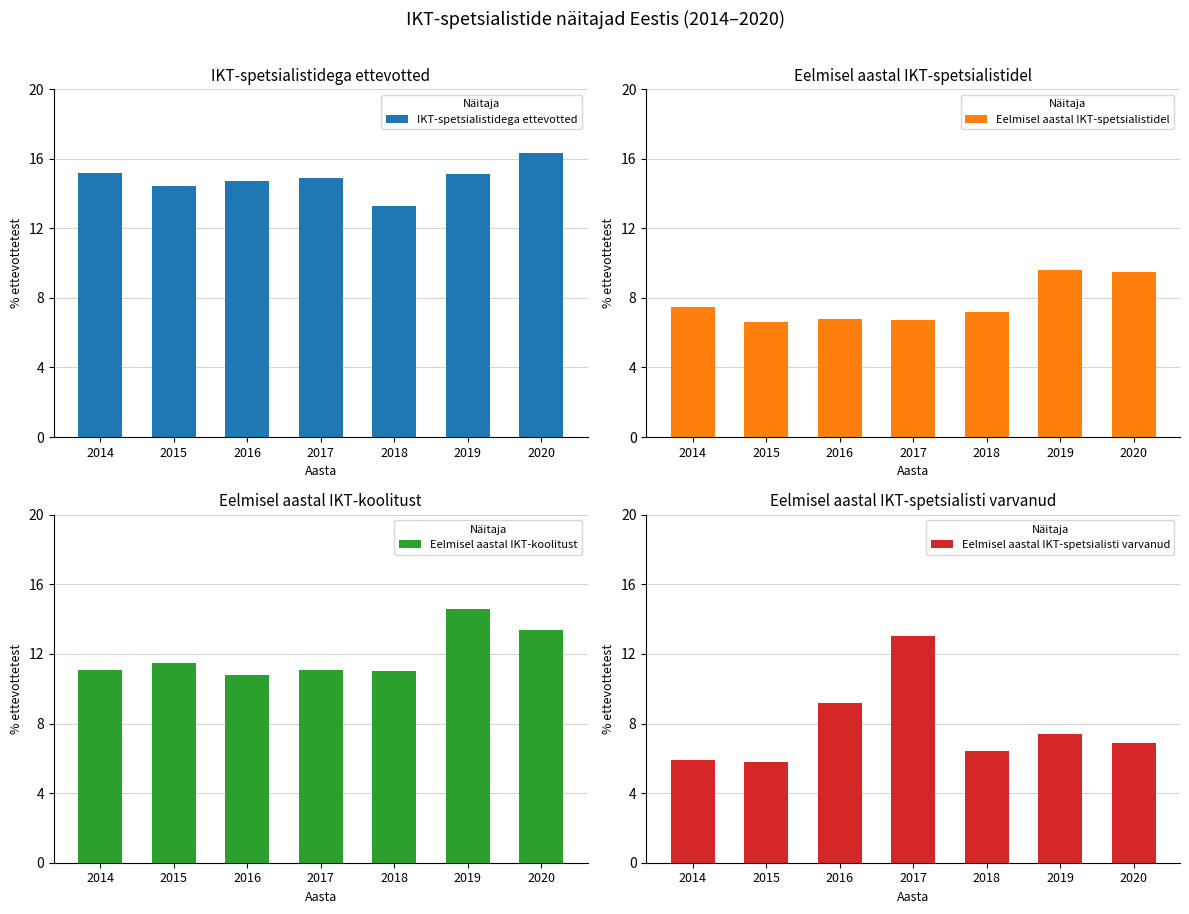

Reading right to left, what are all the values shown in this chart?

IKT-spetsialistidega ettevotted: 2020=16.3	2019=15.1	2018=13.3	2017=14.9	2016=14.7	2015=14.4	2014=15.2
Eelmisel aastal IKT-spetsialistidel: 2020=9.5	2019=9.6	2018=7.2	2017=6.7	2016=6.8	2015=6.6	2014=7.5
Eelmisel aastal IKT-koolitust: 2020=13.4	2019=14.6	2018=11.0	2017=11.1	2016=10.8	2015=11.5	2014=11.1
Eelmisel aastal IKT-spetsialisti varvanud: 2020=6.9	2019=7.4	2018=6.4	2017=13.0	2016=9.2	2015=5.8	2014=5.9